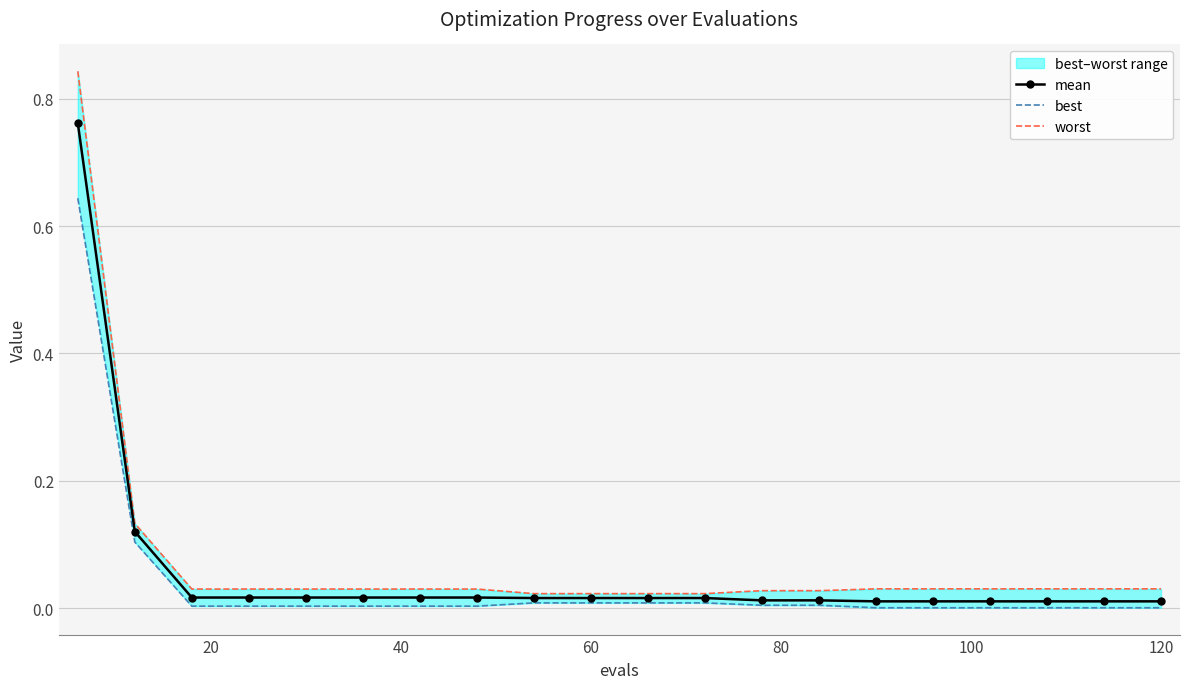

True or false: worst and best intersect in this chart.

False